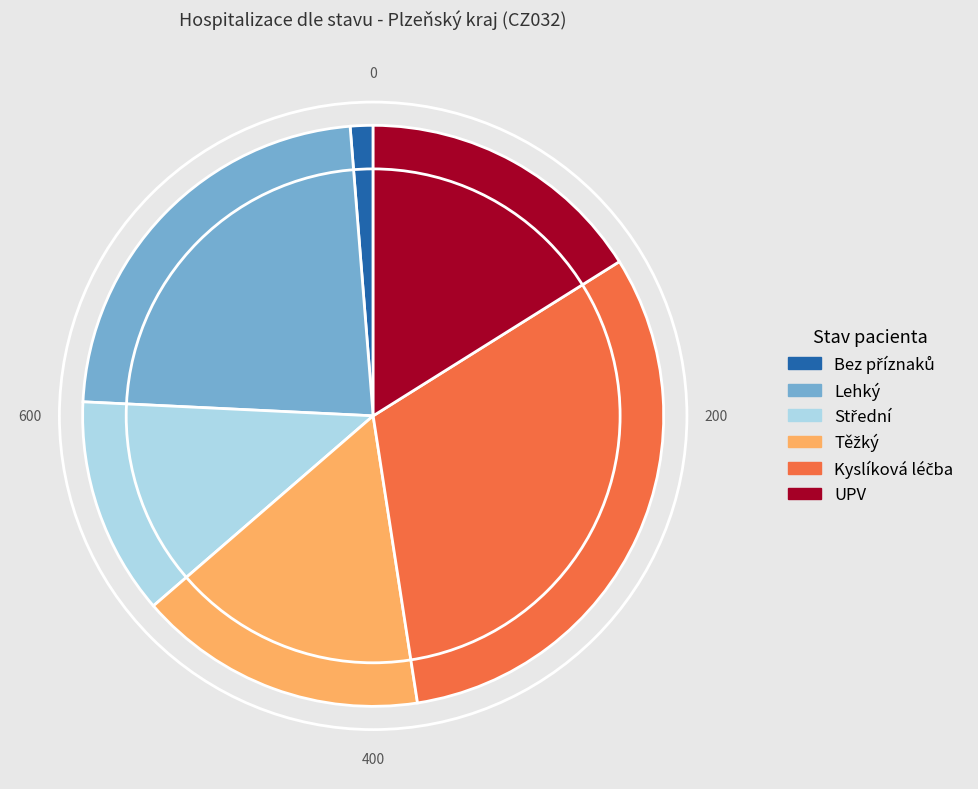

Is there a majority slice in this chart?

No